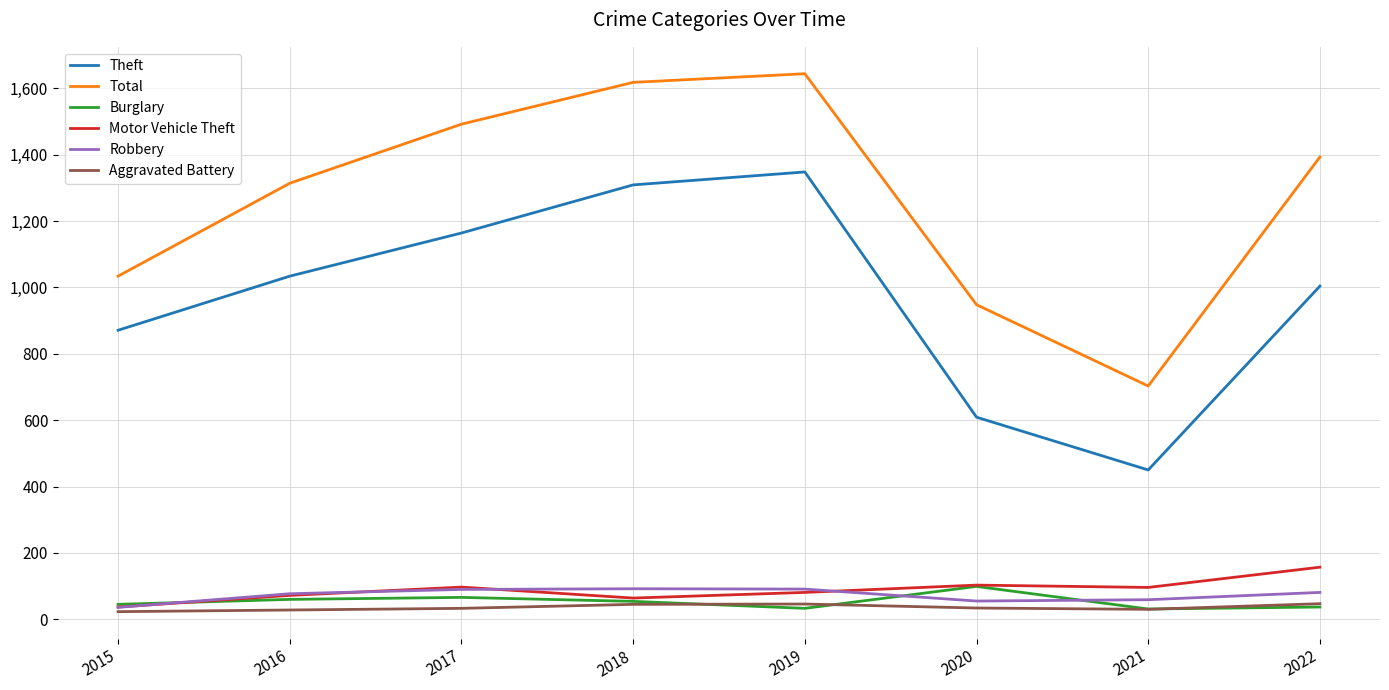

True or false: Total and Motor Vehicle Theft cross at least once.

False